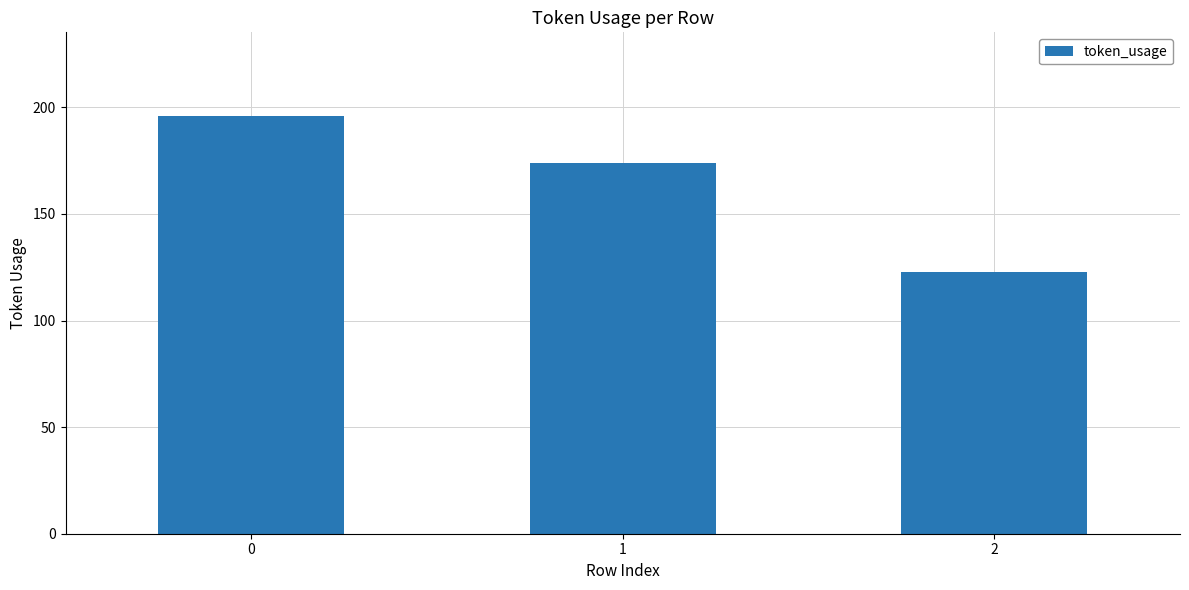

Rank the categories by value from highest to lowest.

0, 1, 2